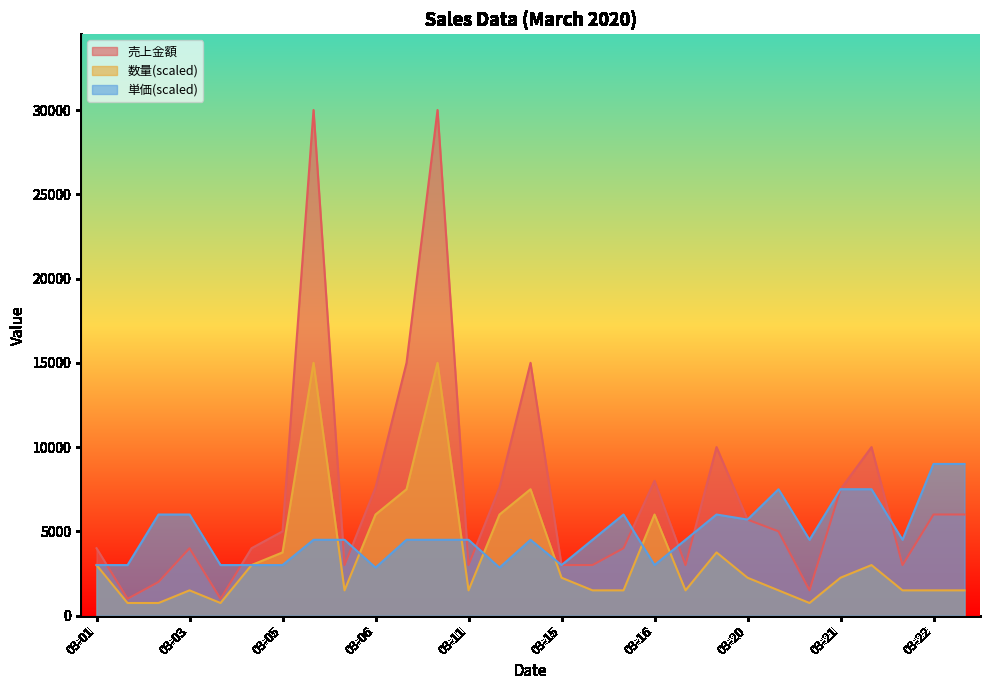

What is the difference between the highest and lowest values at 03-17?

3000.0